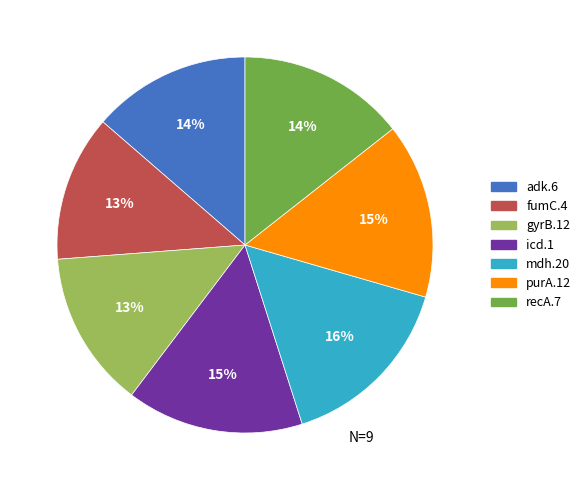

To the nearest percent, what is the difference between the mdh.20 and adk.6 slice percentages?

2%